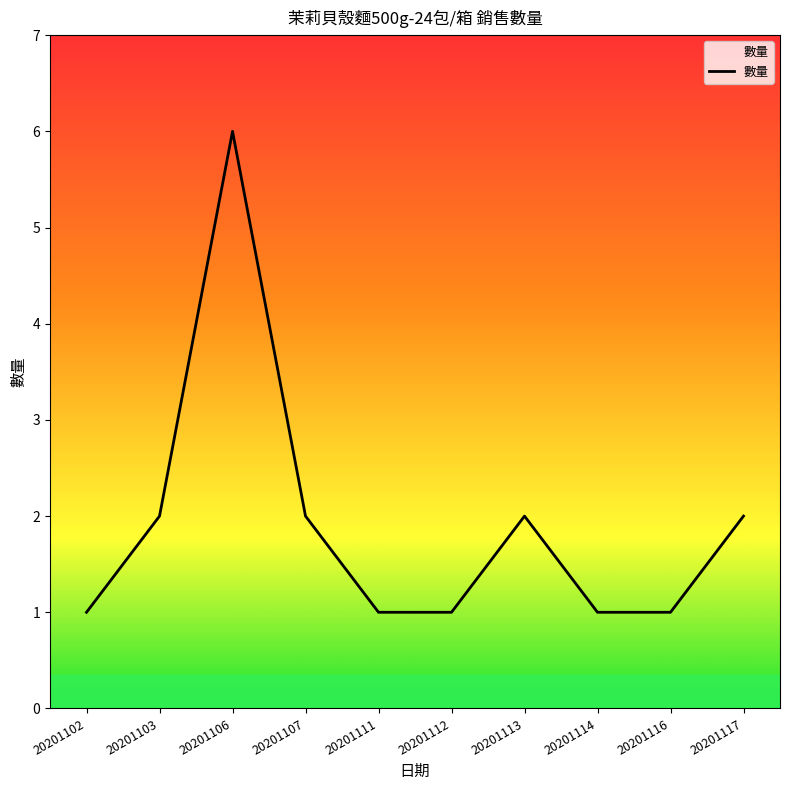

Reading right to left, what are all the values shown in this chart?

20201117=2	20201116=1	20201114=1	20201113=2	20201112=1	20201111=1	20201107=2	20201106=6	20201103=2	20201102=1